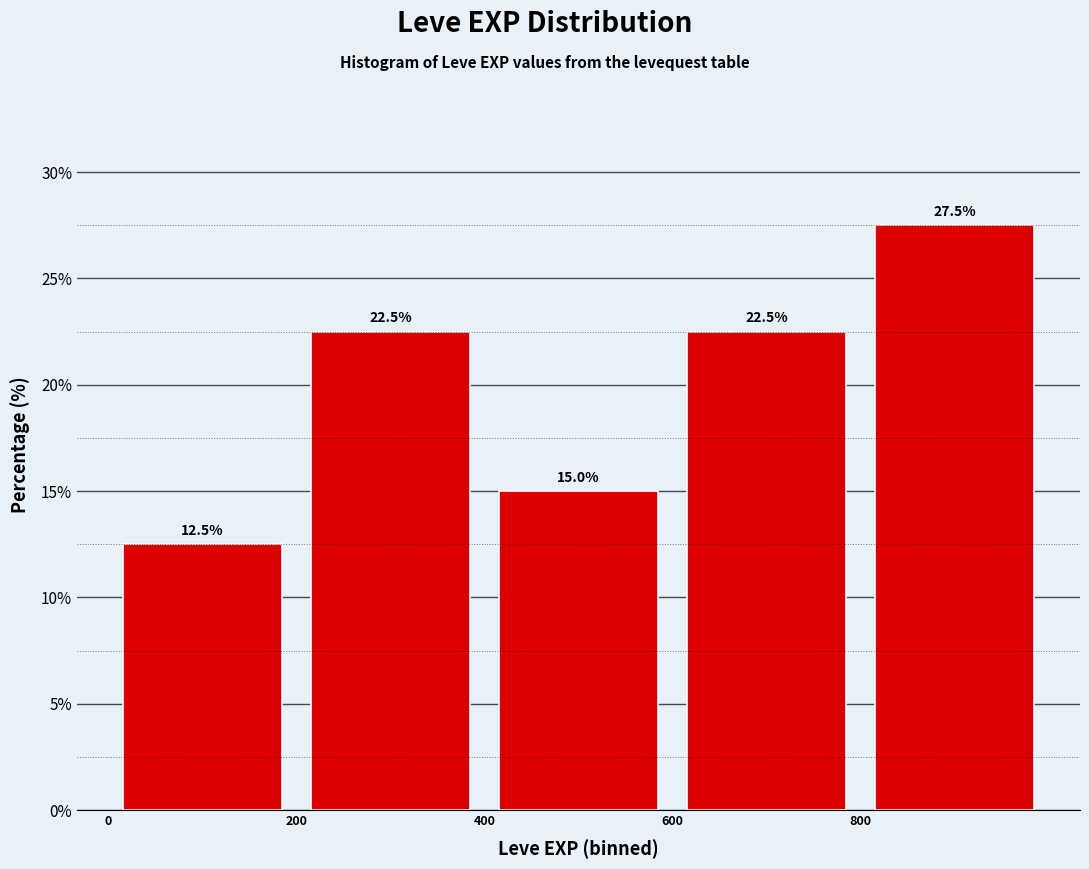

How tall is the bar that spans 0 to 200 on the x-axis?

12.5